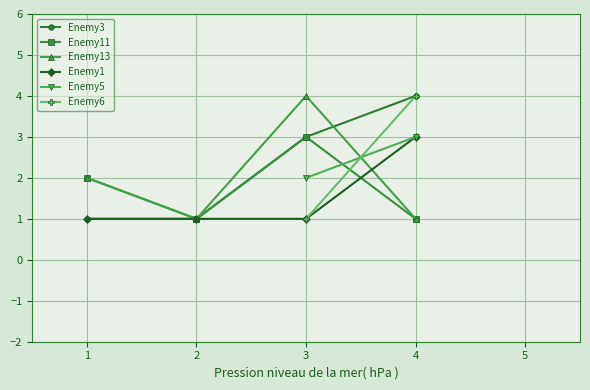

Between 1 and 3, which is larger?

3